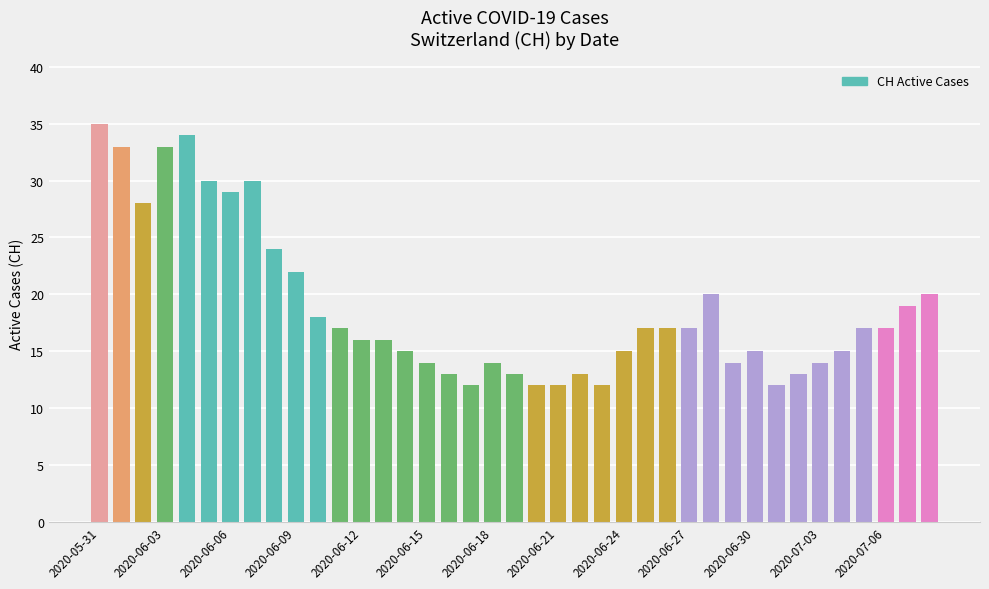

What is the maximum value shown in the chart?

35